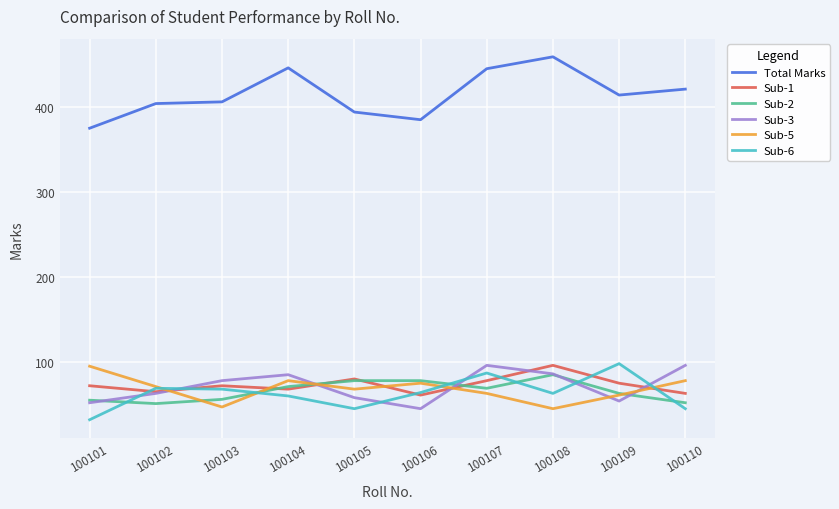

What is the approximate value of Total Marks at 100103?

406